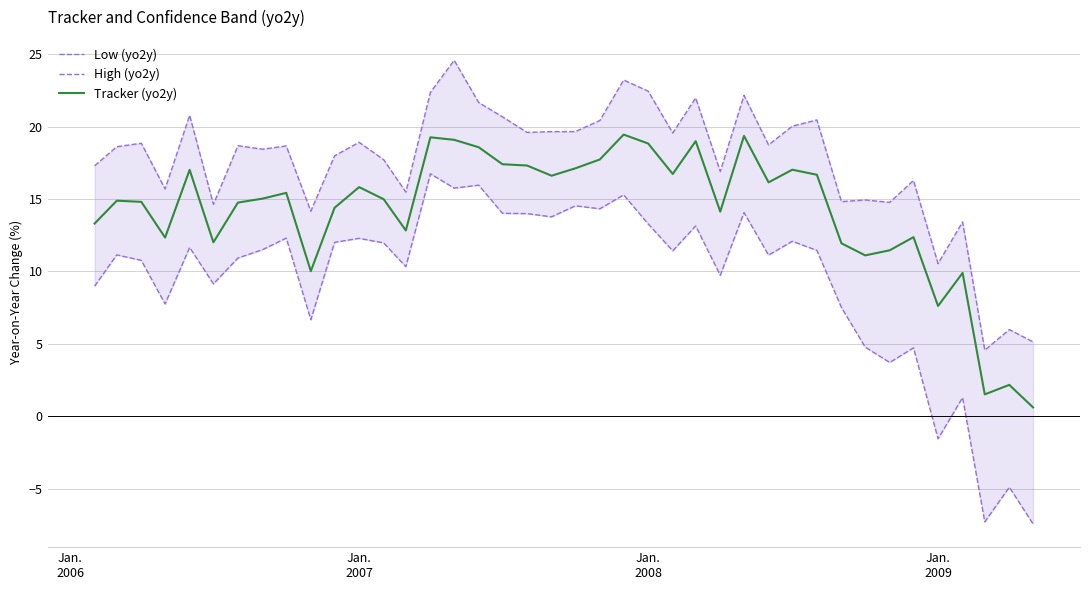

Reading left to right, extract all data points from this chart.

Low (yo2y): 9.0	11.1	10.8	7.8	11.7	9.1	10.9	11.5	12.3	6.7	12.0	12.3	12.0	10.3	16.7	15.8	16.0	14.0	14.0	13.8	14.5	14.3	15.3	13.3	11.4	13.1	9.7	14.1	11.1	12.1	11.5	7.5	4.8	3.7	4.7	-1.6	1.3	-7.3	-4.9	-7.4
High (yo2y): 17.3	18.6	18.9	15.7	20.8	14.6	18.7	18.4	18.7	14.2	18.0	18.9	17.7	15.5	22.4	24.6	21.7	20.7	19.6	19.7	19.7	20.4	23.2	22.5	19.6	22.0	16.9	22.2	18.7	20.0	20.5	14.8	14.9	14.8	16.3	10.5	13.4	4.6	6.0	5.1
Tracker (yo2y): 13.3	14.9	14.8	12.3	17.0	12.0	14.8	15.0	15.4	10.0	14.4	15.8	15.0	12.8	19.3	19.1	18.6	17.4	17.3	16.6	17.1	17.7	19.5	18.8	16.7	19.0	14.1	19.4	16.2	17.0	16.7	11.9	11.1	11.5	12.4	7.6	9.9	1.5	2.2	0.6